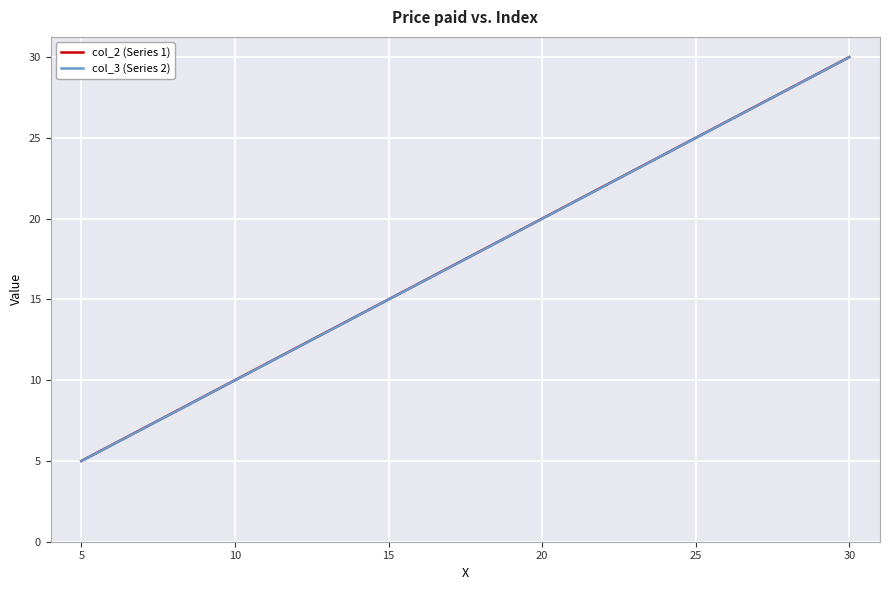

What is the smallest value displayed?

5.0